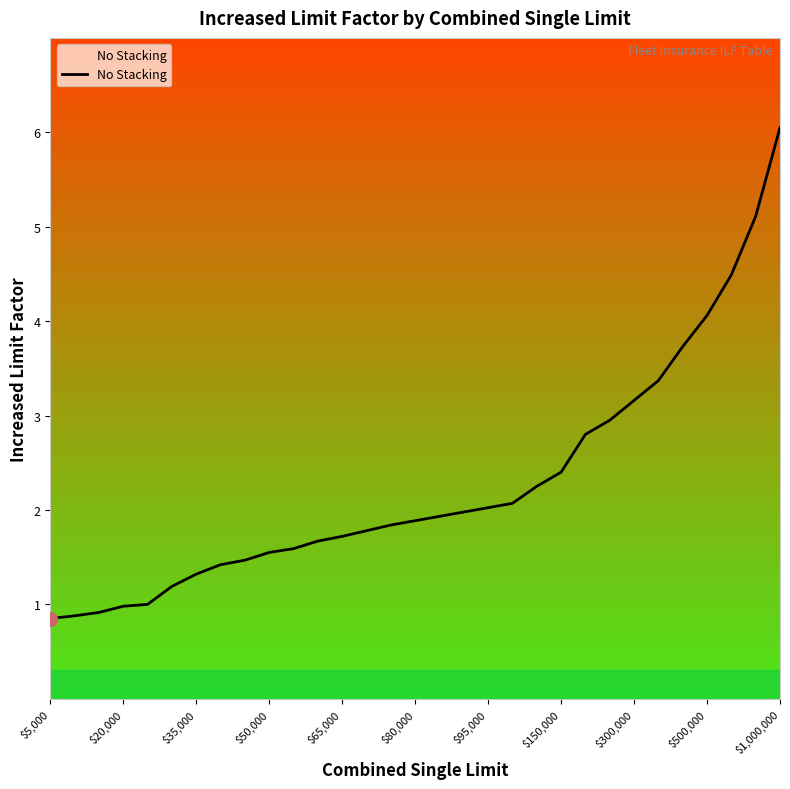

What is the difference between the maximum and minimum values?

5.2